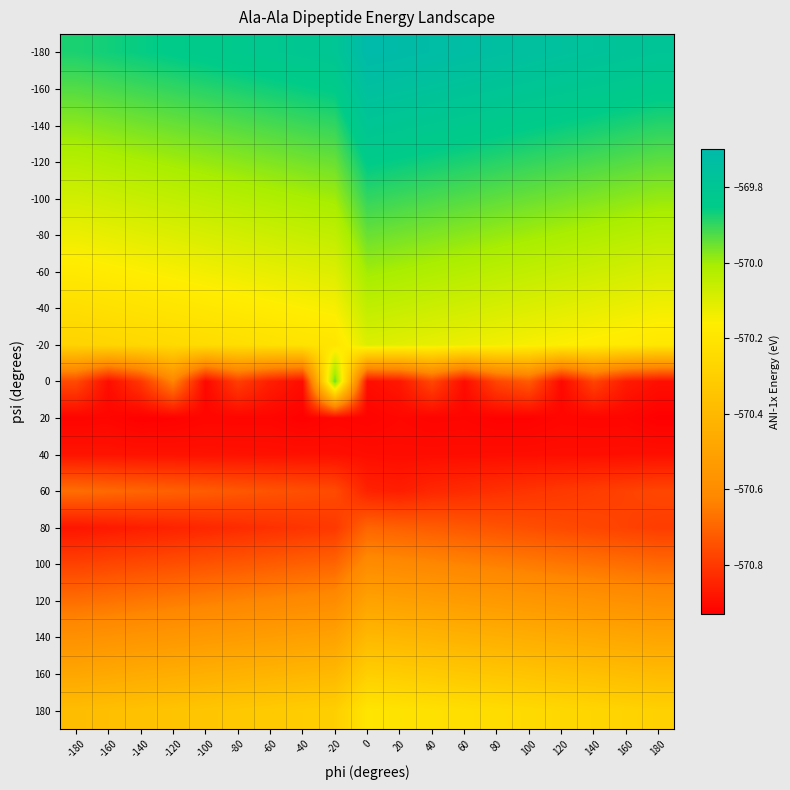

Between -80 and 20, which series saw the biggest shift?

60